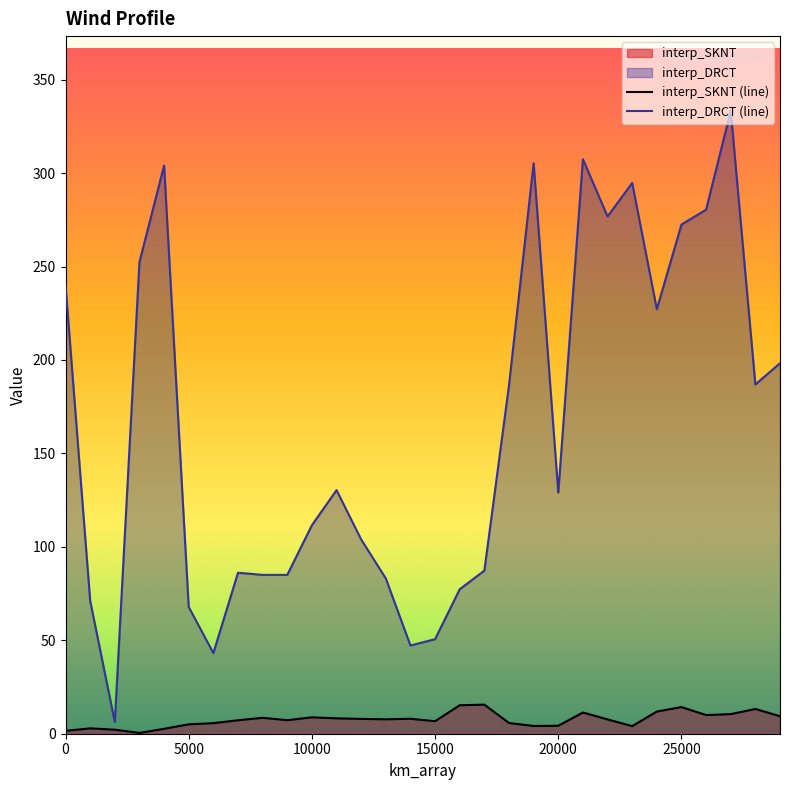

What is the highest value of the interp_DRCT (line) series?

333.3